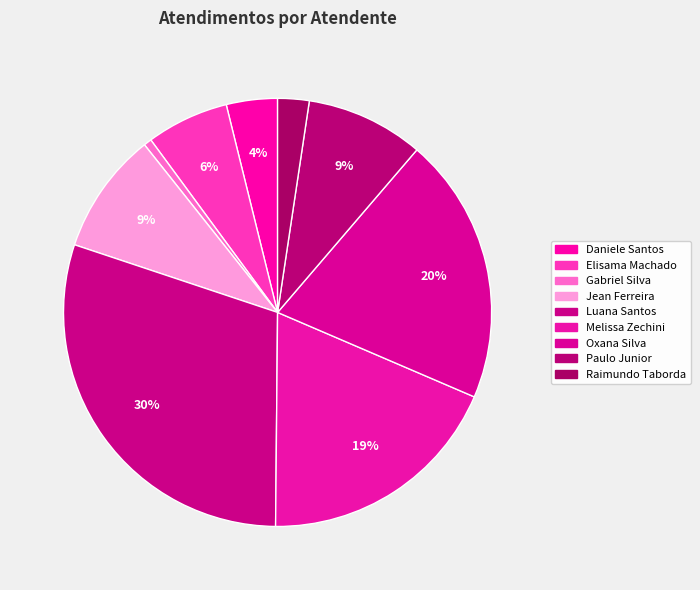

How many segments does this pie chart have?

9